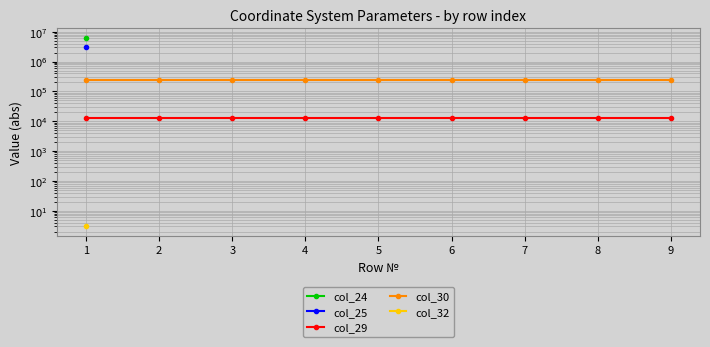

List the series in order of their peak value, lowest first.

col_32, col_29, col_30, col_25, col_24